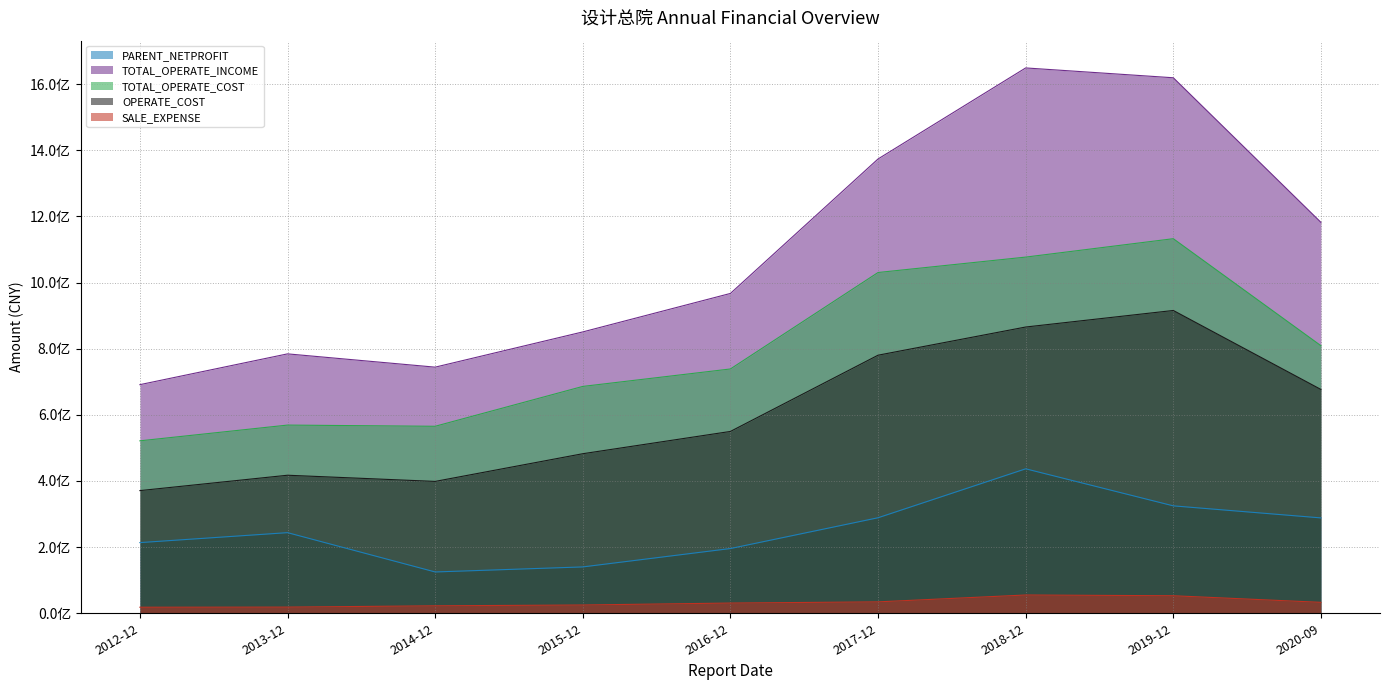

Which series has the largest total across all categories?

TOTAL_OPERATE_INCOME